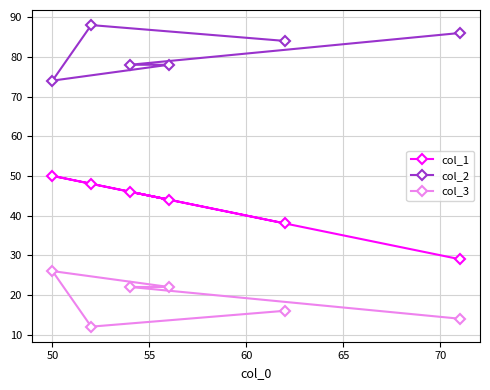

What are all the series names shown in the legend?

col_1, col_2, col_3